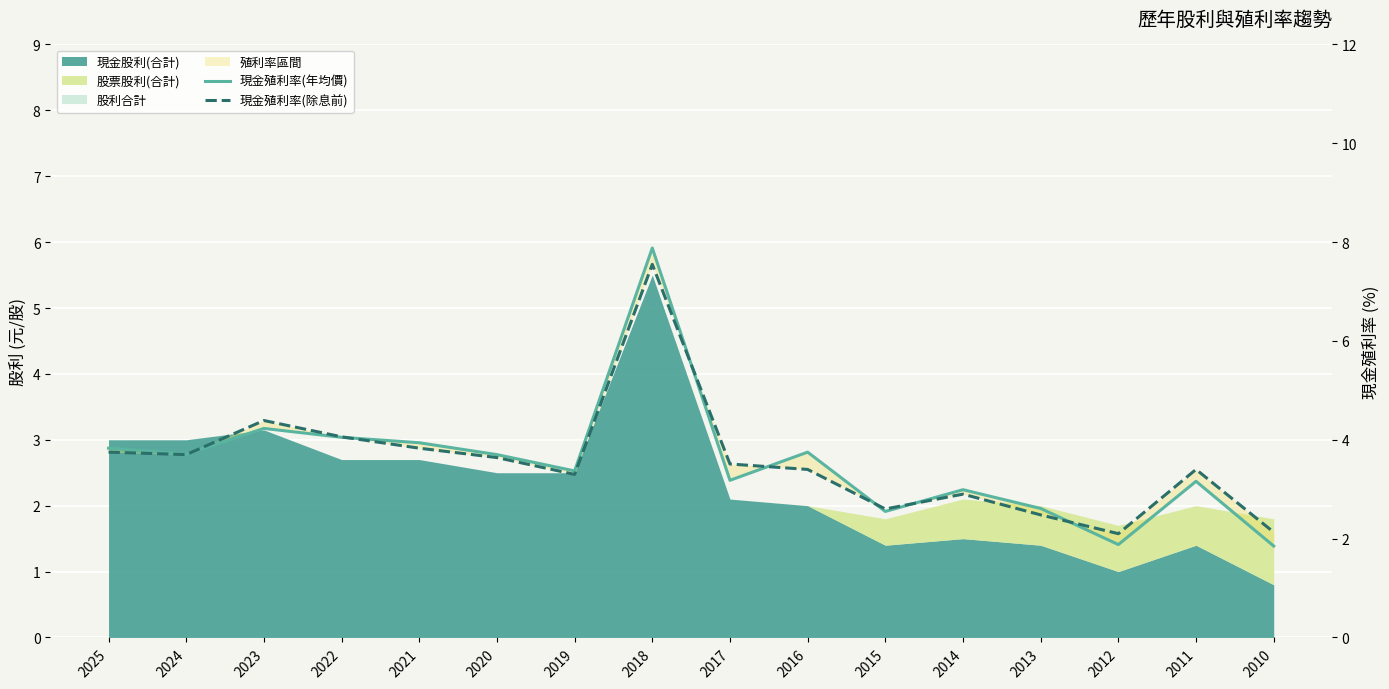

Between 2024 and 2014, which is larger?

2024